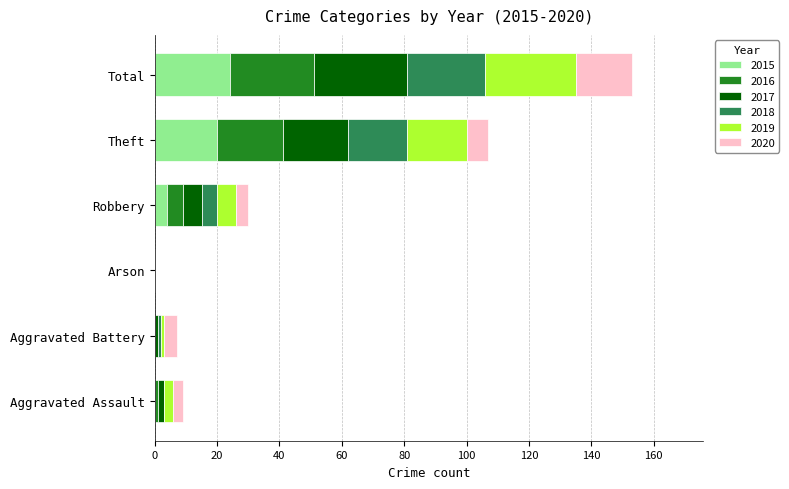

The value of 2015 at Aggravated Assault is -13. True or false?

False